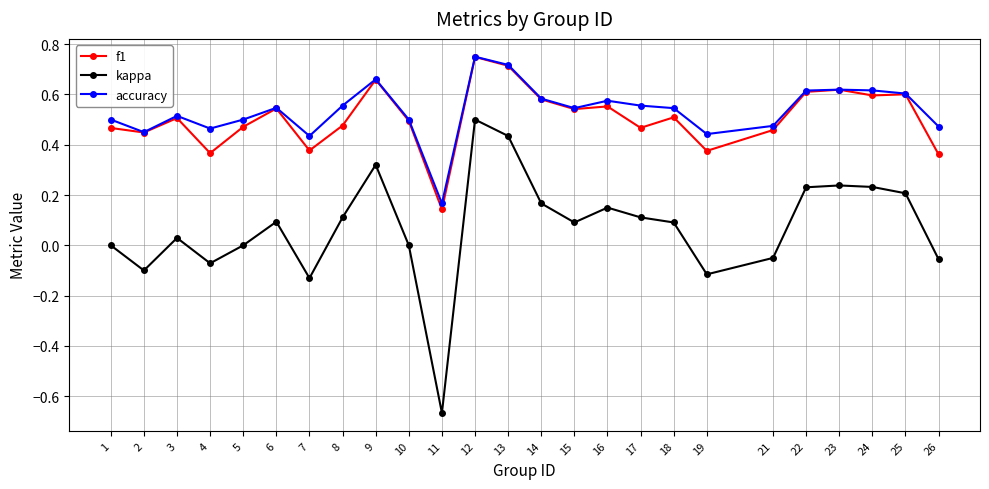

At which category does the chart reach its minimum across all series?

11